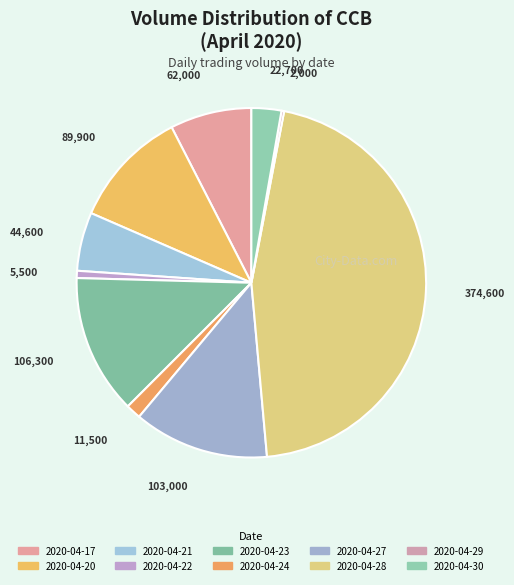

To the nearest percent, what is the average slice percentage?

10%